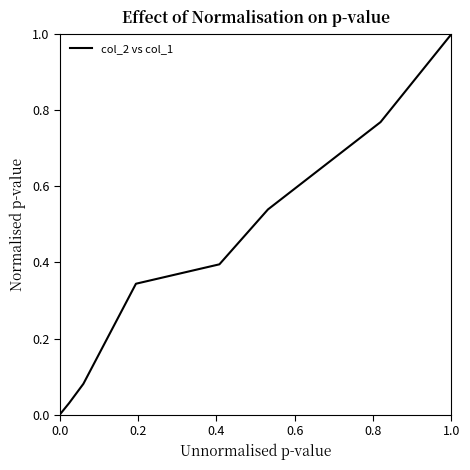

What is the difference between the second highest and second lowest values?

0.7